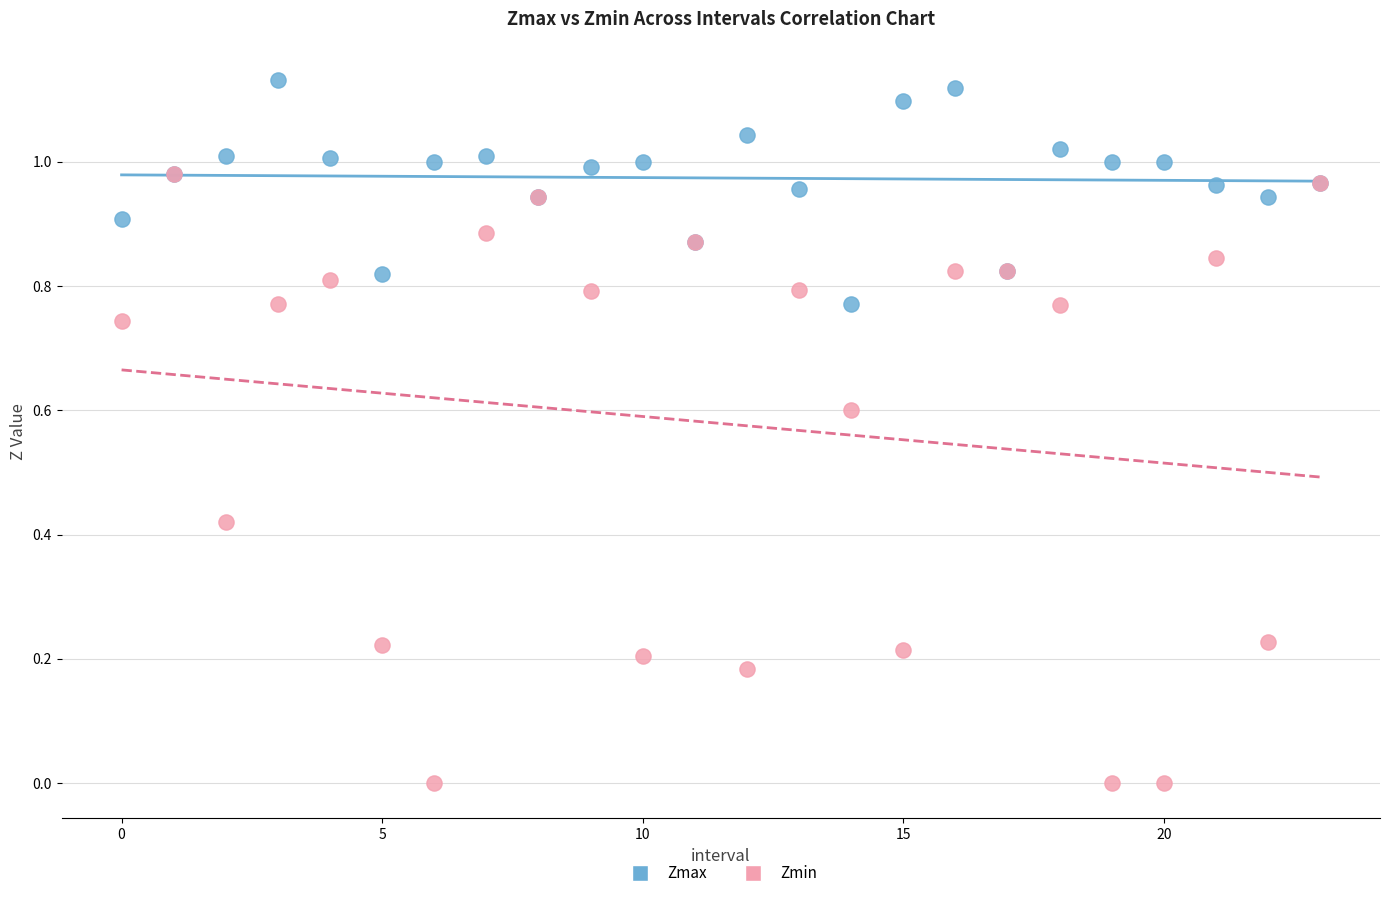

Which series contains the highest Y value?

Zmax